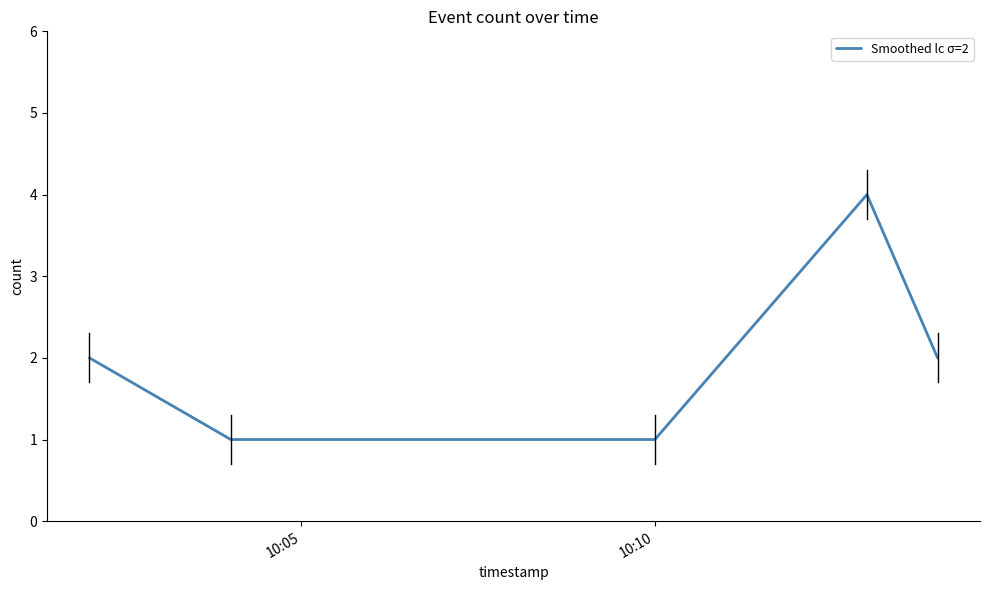

True or false: there are more than 0 points higher than both neighbors.

True